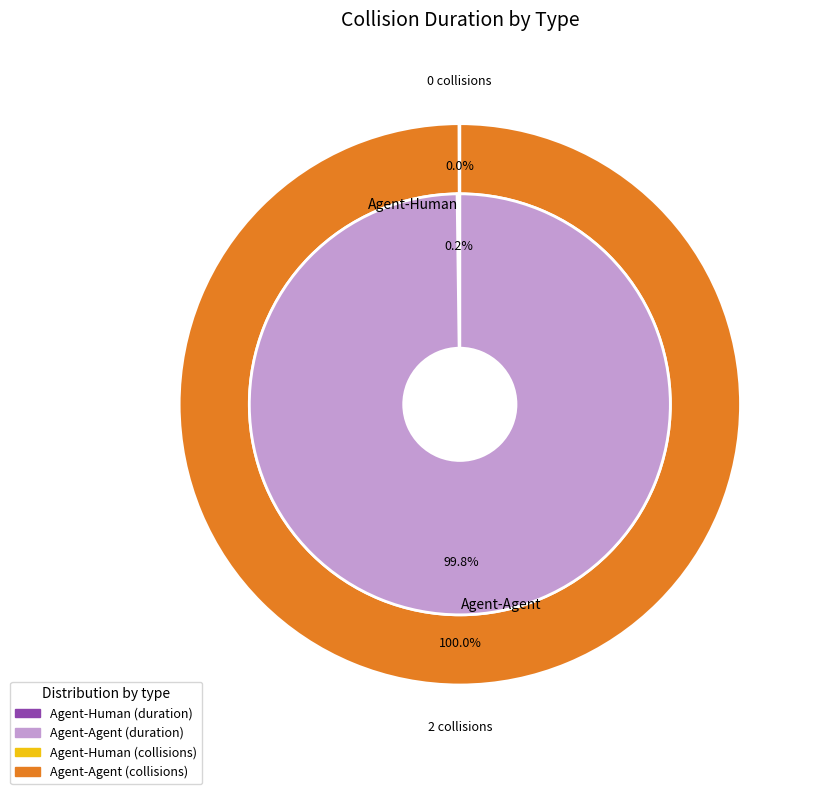

Do Agent-Human and Agent-Agent together represent more than half of the pie?

Yes